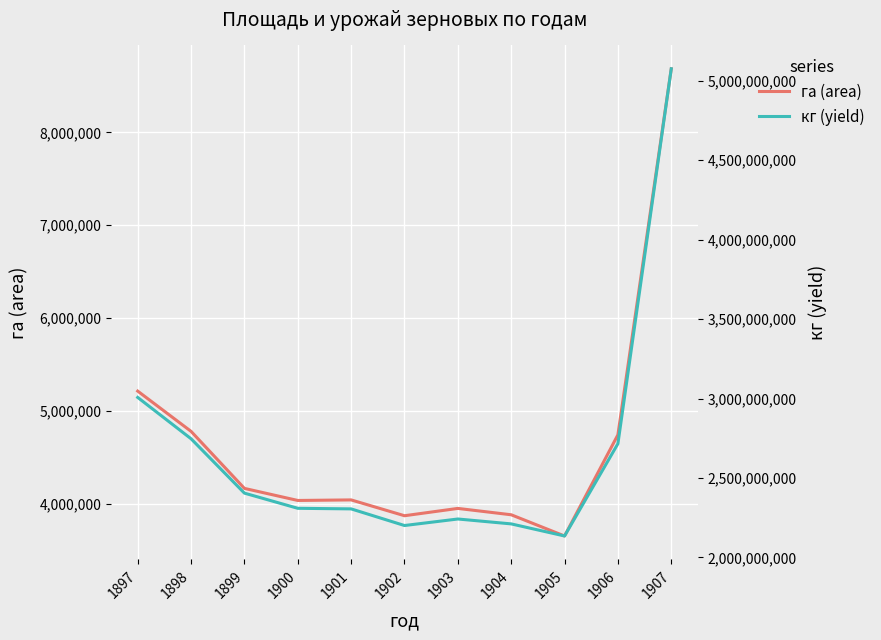

Where is the first local minimum for га (area)?

1900